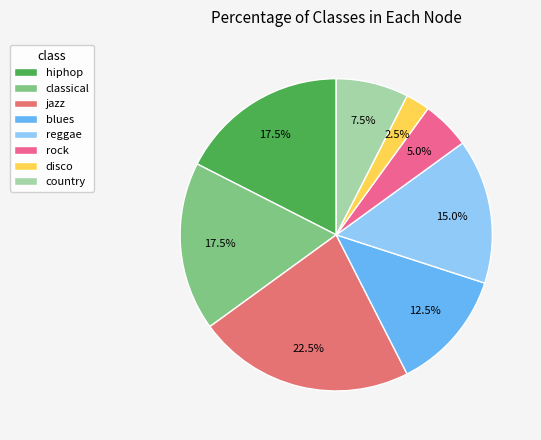

What is the ratio of the value at classical to the value at hiphop?

1.0